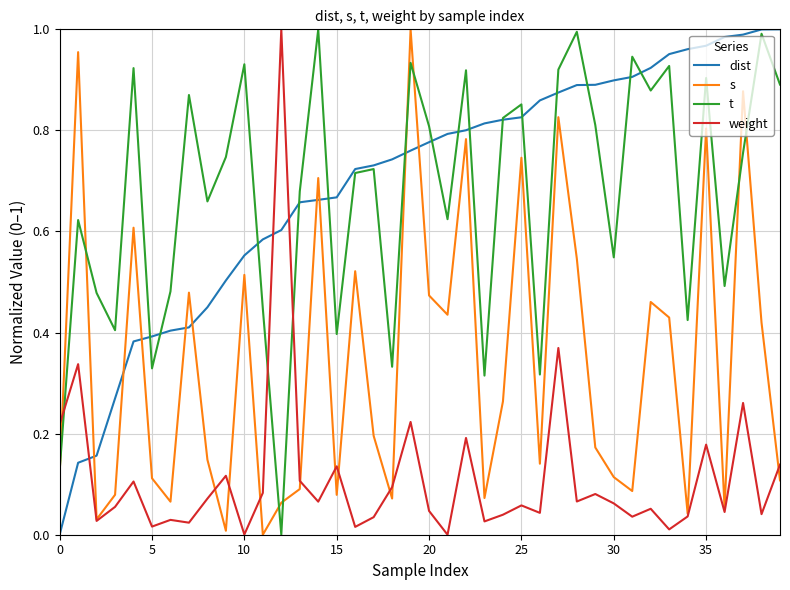

True or false: dist and s intersect in this chart.

True